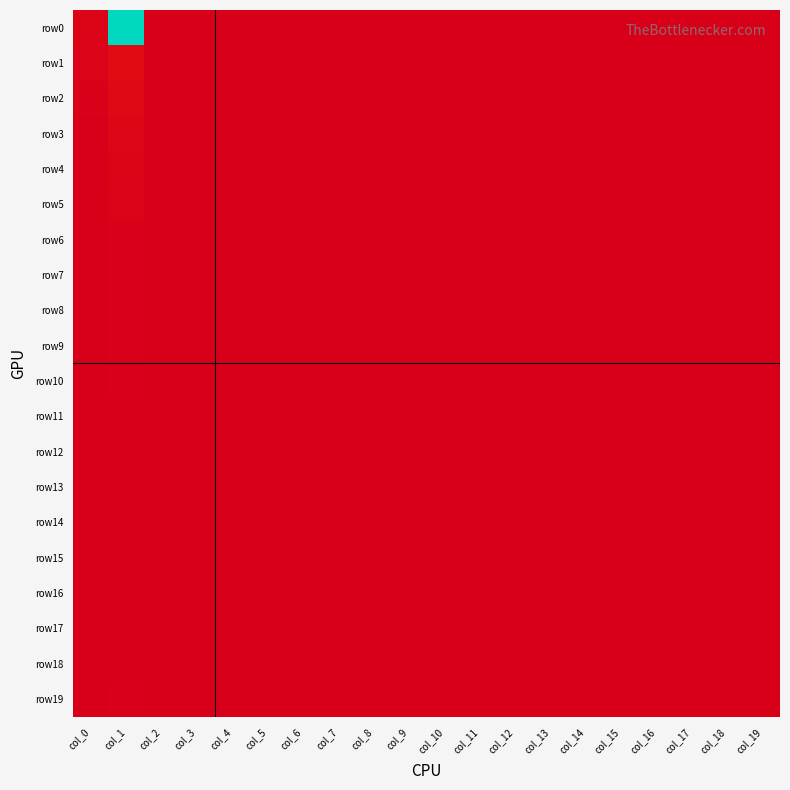

Reading left to right, what are all the values shown in this chart?

row0: col_0=17	col_1=966	col_2=1	col_3=0	col_4=0	col_5=0	col_6=0	col_7=0	col_8=0	col_9=0	col_10=0	col_11=0	col_12=0	col_13=0	col_14=0	col_15=0	col_16=0	col_17=0	col_18=0	col_19=0
row1: col_0=12	col_1=41	col_2=0	col_3=0	col_4=0	col_5=0	col_6=0	col_7=0	col_8=0	col_9=0	col_10=0	col_11=0	col_12=0	col_13=0	col_14=0	col_15=0	col_16=0	col_17=0	col_18=0	col_19=0
row2: col_0=5	col_1=34	col_2=1	col_3=0	col_4=0	col_5=0	col_6=0	col_7=0	col_8=0	col_9=0	col_10=0	col_11=0	col_12=0	col_13=0	col_14=0	col_15=0	col_16=0	col_17=0	col_18=0	col_19=2
row3: col_0=0	col_1=23	col_2=0	col_3=0	col_4=0	col_5=0	col_6=0	col_7=0	col_8=0	col_9=0	col_10=0	col_11=0	col_12=0	col_13=0	col_14=0	col_15=0	col_16=0	col_17=0	col_18=0	col_19=1
row4: col_0=1	col_1=16	col_2=0	col_3=0	col_4=0	col_5=0	col_6=0	col_7=0	col_8=0	col_9=0	col_10=0	col_11=0	col_12=0	col_13=0	col_14=0	col_15=0	col_16=0	col_17=0	col_18=0	col_19=0
row5: col_0=1	col_1=15	col_2=0	col_3=0	col_4=0	col_5=0	col_6=0	col_7=0	col_8=0	col_9=0	col_10=0	col_11=0	col_12=0	col_13=0	col_14=0	col_15=0	col_16=0	col_17=0	col_18=0	col_19=0
row6: col_0=2	col_1=5	col_2=0	col_3=0	col_4=0	col_5=0	col_6=0	col_7=0	col_8=0	col_9=0	col_10=0	col_11=0	col_12=0	col_13=0	col_14=0	col_15=0	col_16=0	col_17=0	col_18=0	col_19=0
row7: col_0=0	col_1=5	col_2=0	col_3=0	col_4=0	col_5=0	col_6=0	col_7=0	col_8=0	col_9=0	col_10=0	col_11=0	col_12=0	col_13=0	col_14=0	col_15=0	col_16=0	col_17=0	col_18=0	col_19=0
row8: col_0=0	col_1=4	col_2=0	col_3=0	col_4=0	col_5=0	col_6=0	col_7=0	col_8=0	col_9=0	col_10=0	col_11=0	col_12=0	col_13=0	col_14=0	col_15=0	col_16=0	col_17=0	col_18=0	col_19=0
row9: col_0=1	col_1=4	col_2=0	col_3=0	col_4=0	col_5=0	col_6=0	col_7=0	col_8=0	col_9=0	col_10=0	col_11=0	col_12=0	col_13=0	col_14=0	col_15=0	col_16=0	col_17=0	col_18=0	col_19=0
row10: col_0=0	col_1=4	col_2=0	col_3=0	col_4=0	col_5=0	col_6=0	col_7=0	col_8=0	col_9=0	col_10=0	col_11=0	col_12=0	col_13=0	col_14=0	col_15=0	col_16=0	col_17=0	col_18=0	col_19=0
row11: col_0=0	col_1=1	col_2=0	col_3=0	col_4=0	col_5=0	col_6=0	col_7=0	col_8=0	col_9=0	col_10=0	col_11=0	col_12=0	col_13=0	col_14=0	col_15=0	col_16=0	col_17=0	col_18=0	col_19=0
row12: col_0=0	col_1=1	col_2=0	col_3=0	col_4=0	col_5=0	col_6=0	col_7=0	col_8=0	col_9=0	col_10=0	col_11=0	col_12=0	col_13=0	col_14=0	col_15=0	col_16=0	col_17=0	col_18=0	col_19=0
row13: col_0=0	col_1=0	col_2=0	col_3=0	col_4=0	col_5=0	col_6=0	col_7=0	col_8=0	col_9=0	col_10=0	col_11=0	col_12=0	col_13=0	col_14=0	col_15=0	col_16=0	col_17=0	col_18=0	col_19=0
row14: col_0=0	col_1=1	col_2=0	col_3=0	col_4=0	col_5=0	col_6=0	col_7=0	col_8=0	col_9=0	col_10=0	col_11=0	col_12=0	col_13=0	col_14=0	col_15=0	col_16=0	col_17=0	col_18=0	col_19=0
row15: col_0=0	col_1=0	col_2=0	col_3=0	col_4=0	col_5=0	col_6=0	col_7=0	col_8=0	col_9=0	col_10=0	col_11=0	col_12=0	col_13=0	col_14=0	col_15=0	col_16=0	col_17=0	col_18=0	col_19=0
row16: col_0=0	col_1=0	col_2=0	col_3=0	col_4=0	col_5=0	col_6=0	col_7=0	col_8=0	col_9=0	col_10=0	col_11=0	col_12=0	col_13=0	col_14=0	col_15=0	col_16=0	col_17=0	col_18=0	col_19=0
row17: col_0=0	col_1=0	col_2=0	col_3=0	col_4=0	col_5=0	col_6=0	col_7=0	col_8=0	col_9=0	col_10=0	col_11=0	col_12=0	col_13=0	col_14=0	col_15=0	col_16=0	col_17=0	col_18=0	col_19=0
row18: col_0=0	col_1=0	col_2=0	col_3=0	col_4=0	col_5=0	col_6=0	col_7=0	col_8=0	col_9=0	col_10=0	col_11=0	col_12=0	col_13=0	col_14=0	col_15=0	col_16=0	col_17=0	col_18=0	col_19=0
row19: col_0=1	col_1=5	col_2=0	col_3=0	col_4=0	col_5=0	col_6=0	col_7=0	col_8=0	col_9=0	col_10=0	col_11=0	col_12=0	col_13=0	col_14=0	col_15=0	col_16=0	col_17=0	col_18=0	col_19=0